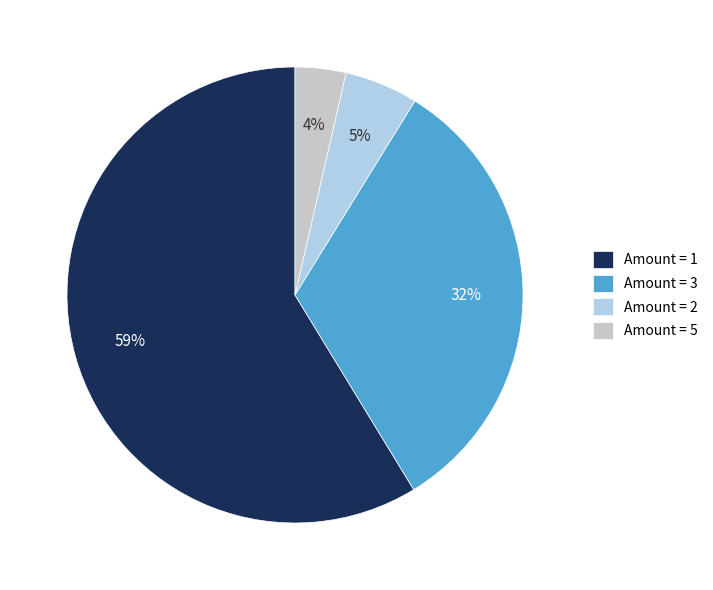

To the nearest percent, what portion does Amount = 5 represent?

4%